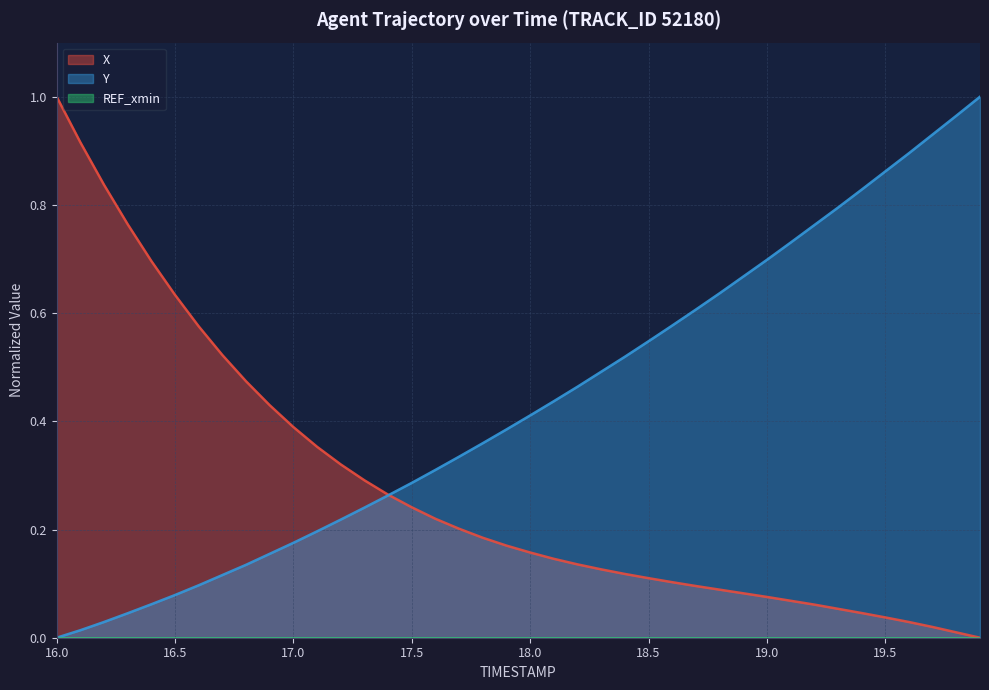

What is the approximate value of Y at 18.0?

0.4